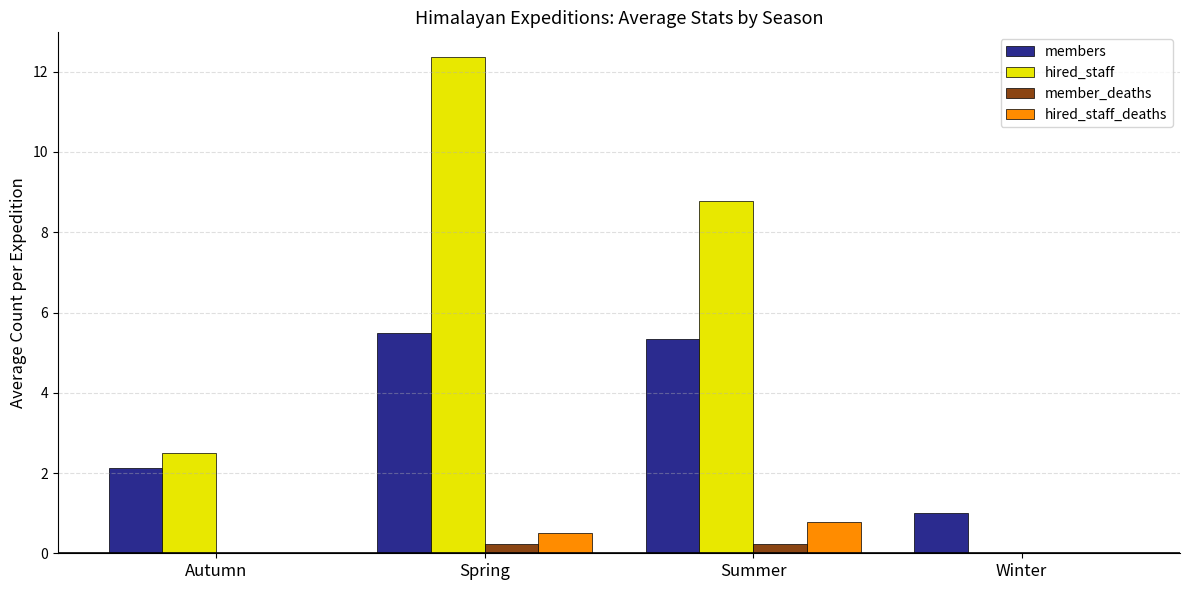

Reading right to left, transcribe all the data shown in this chart.

members: Winter=1.0	Summer=5.3	Spring=5.5	Autumn=2.1
hired_staff: Winter=0.0	Summer=8.8	Spring=12.4	Autumn=2.5
member_deaths: Winter=0.0	Summer=0.2	Spring=0.2	Autumn=0.0
hired_staff_deaths: Winter=0.0	Summer=0.8	Spring=0.5	Autumn=0.0